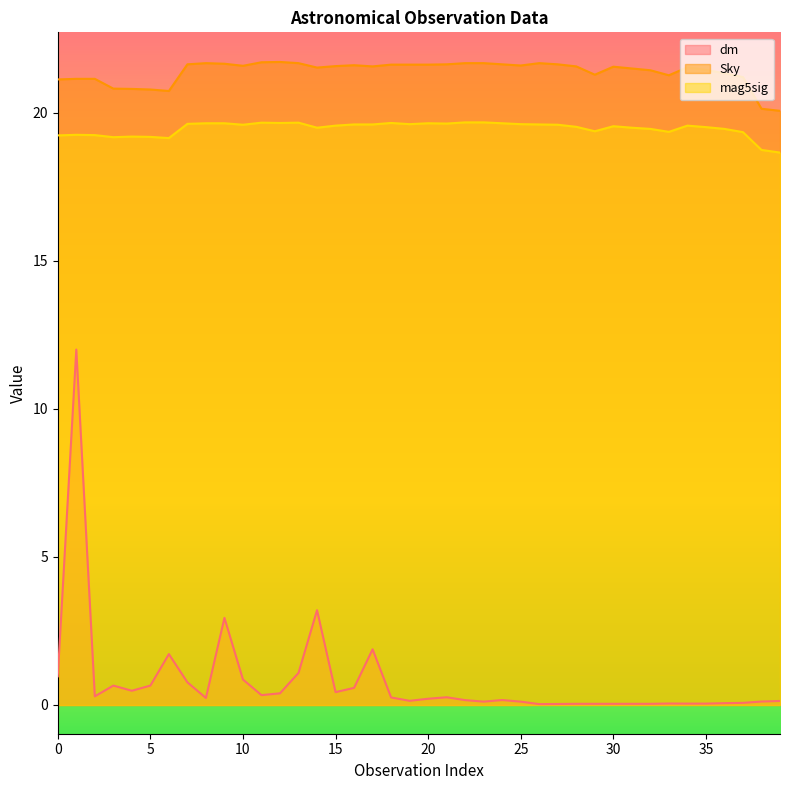

What is the spread (max minus min) of values at 27?

21.6